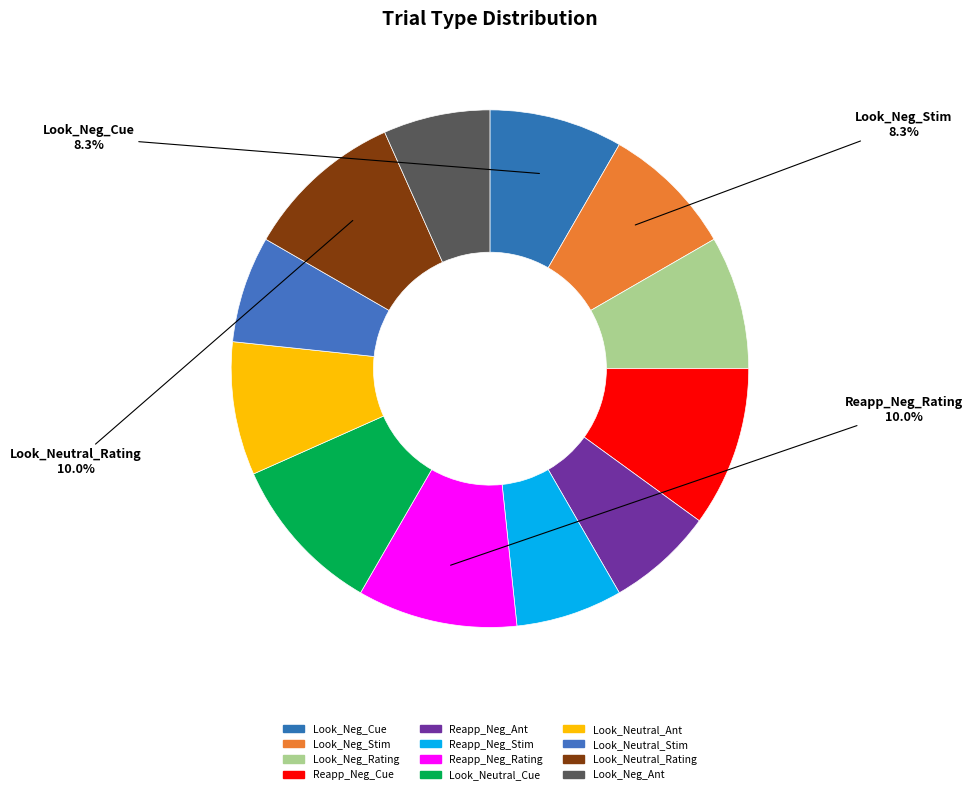

Between Look_Neutral_Ant and Look_Neutral_Stim, which is larger?

Look_Neutral_Ant